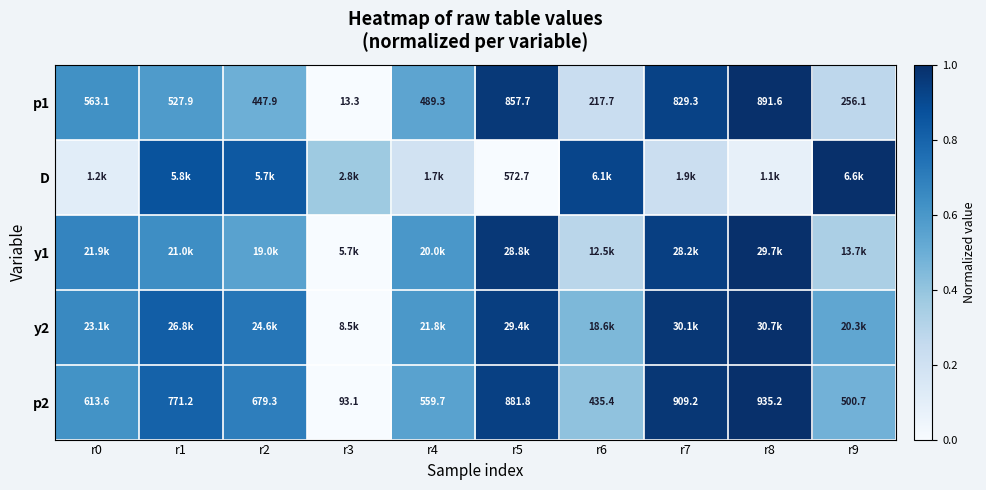

What is the total value across all series at r4?

2.5